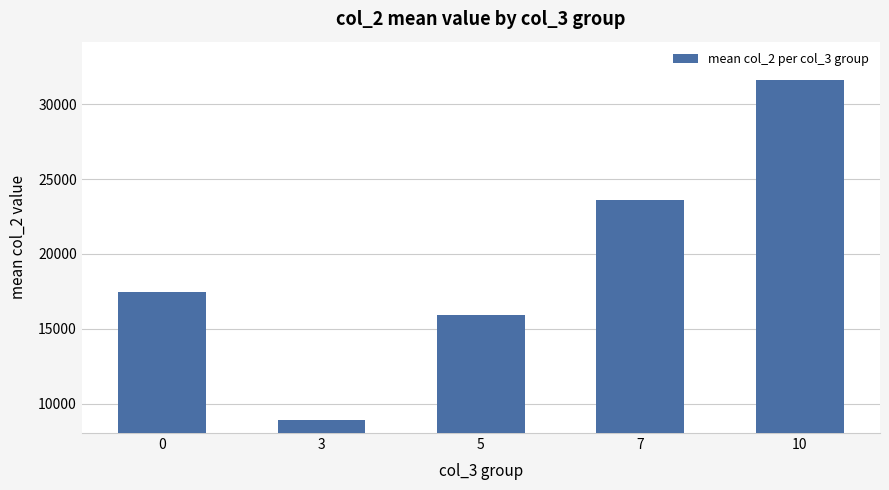

The chart shows a value of 15903.2 at 5. True or false?

True